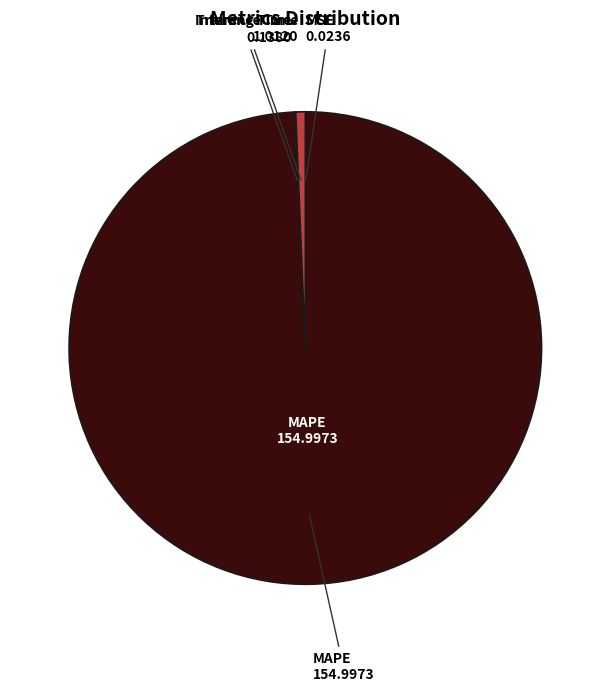

Is there a majority slice in this chart?

Yes